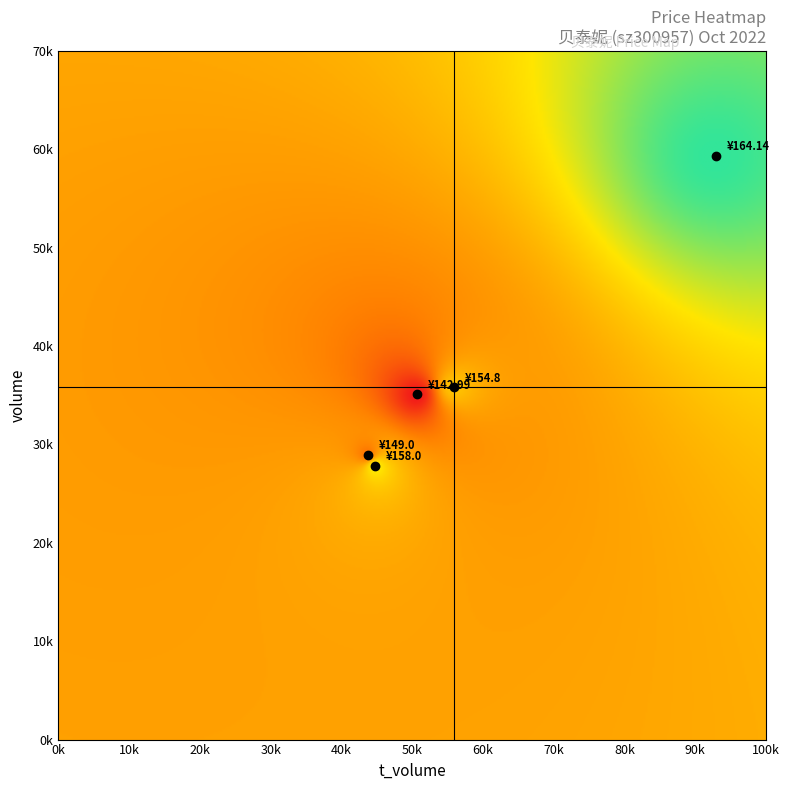

What is the sum of the price values at volume and t_volume?

318.9